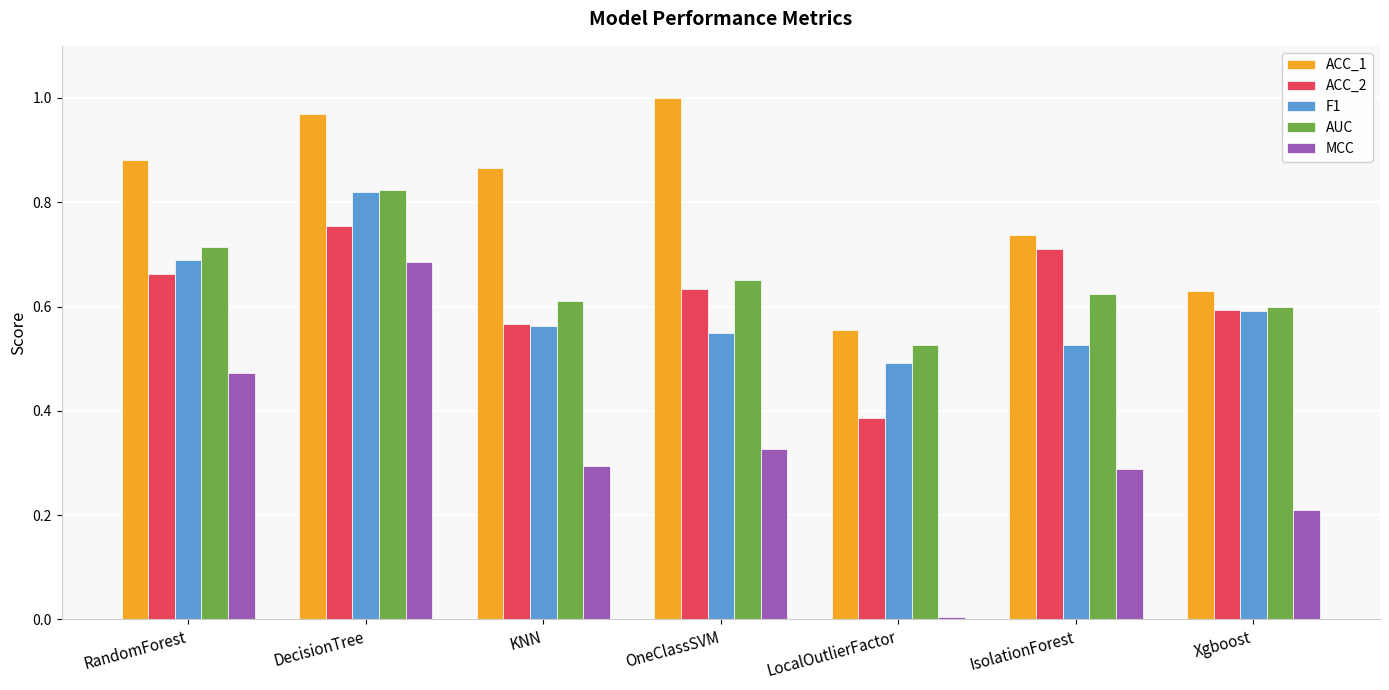

True or false: MCC has a value of 0.4 at DecisionTree.

False